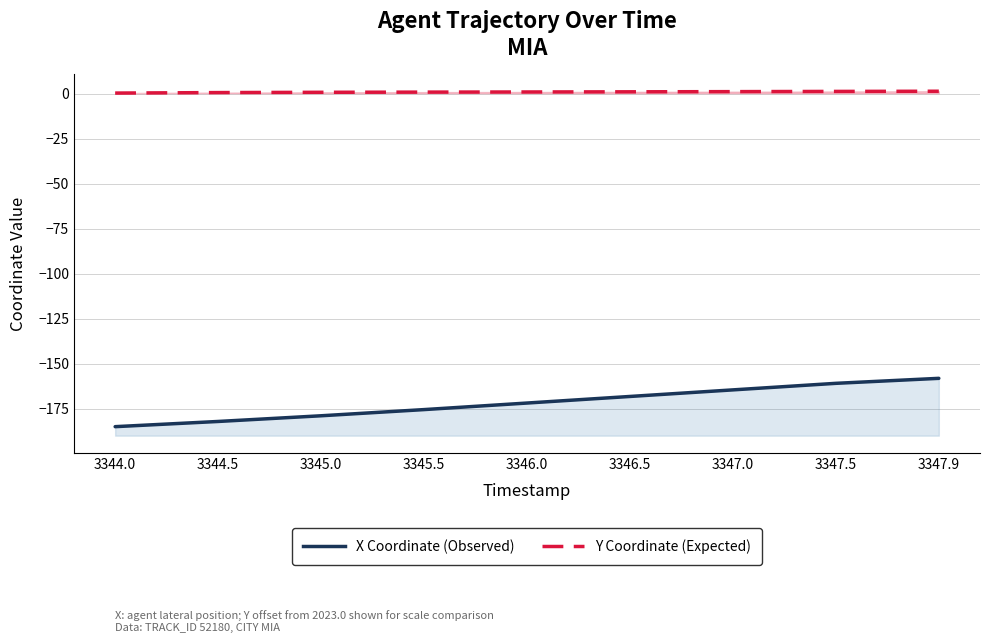

What is the value of the X Coordinate (Observed) point at the 3rd from the left?

-178.8